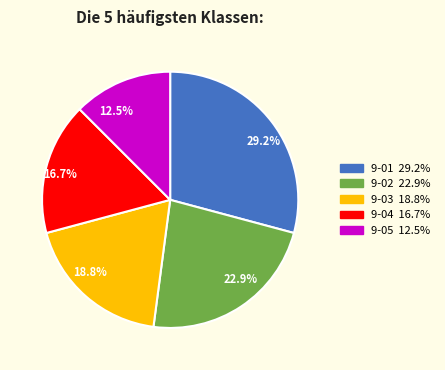

True or false: 9-03 accounts for 19% of the total.

True